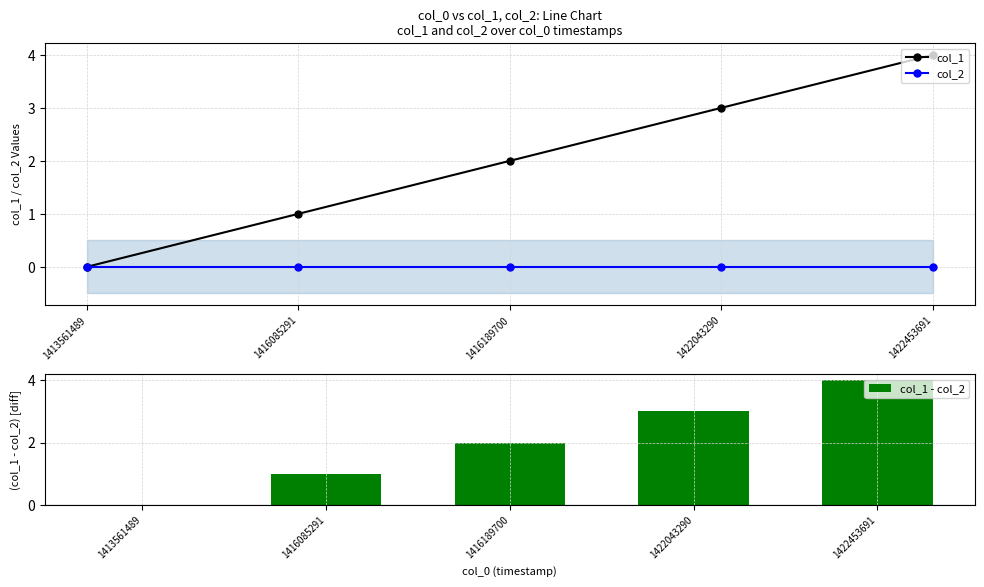

At which category does the chart reach its peak across all series?

1422453691